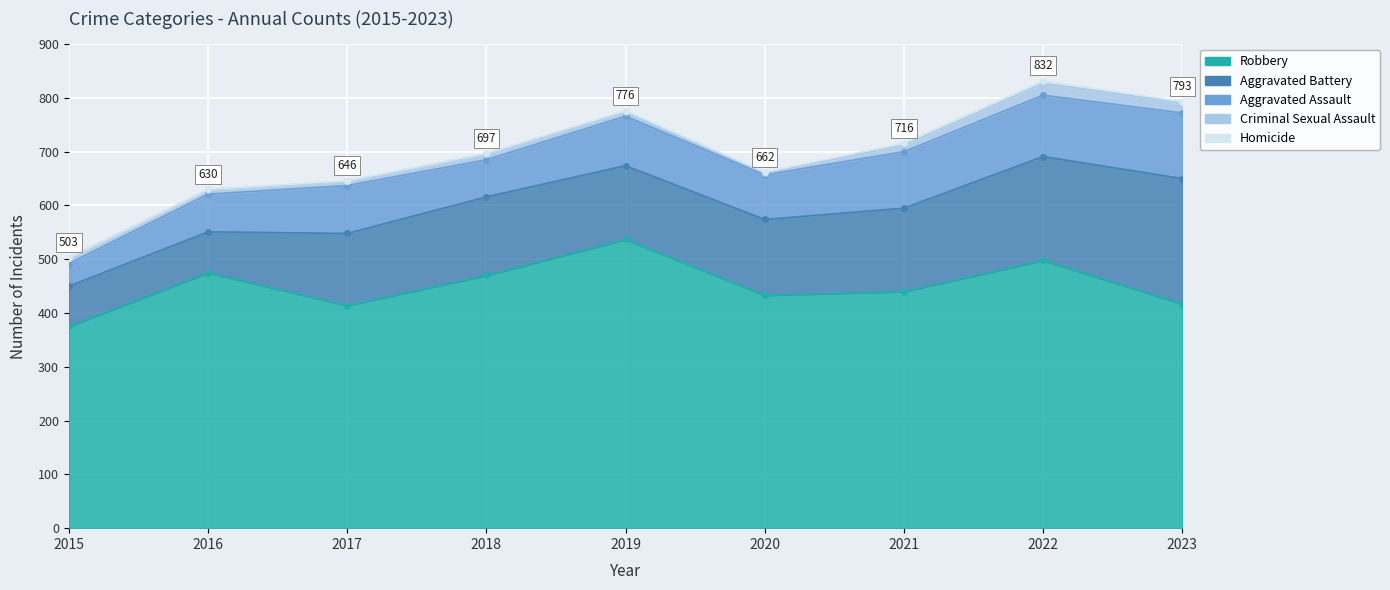

What are all the series names shown in the legend?

Aggravated Assault, Aggravated Battery, Criminal Sexual Assault, Homicide, Robbery